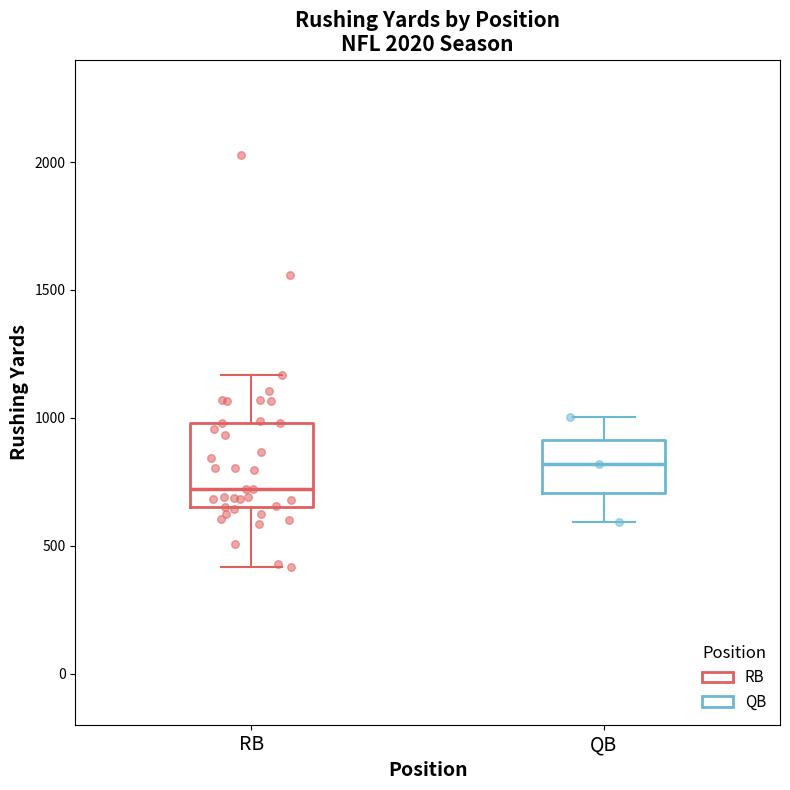

Where does the median line of the box for RB sit on the y-axis? The values are not printed on the chart, so give them approximately, as read against the axis.

700